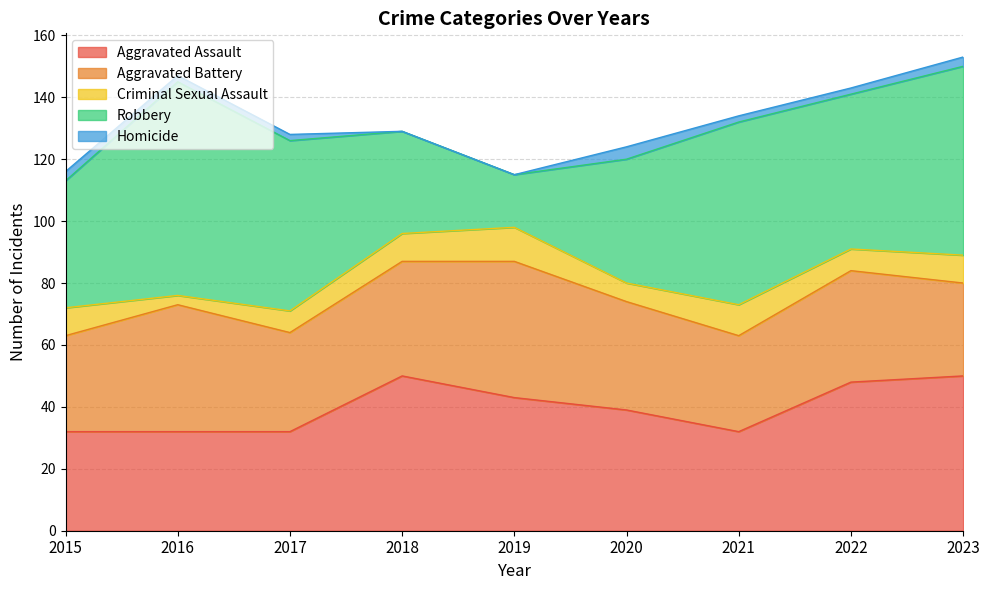

What is the difference between the maximum and minimum values in the Aggravated Assault series?

18